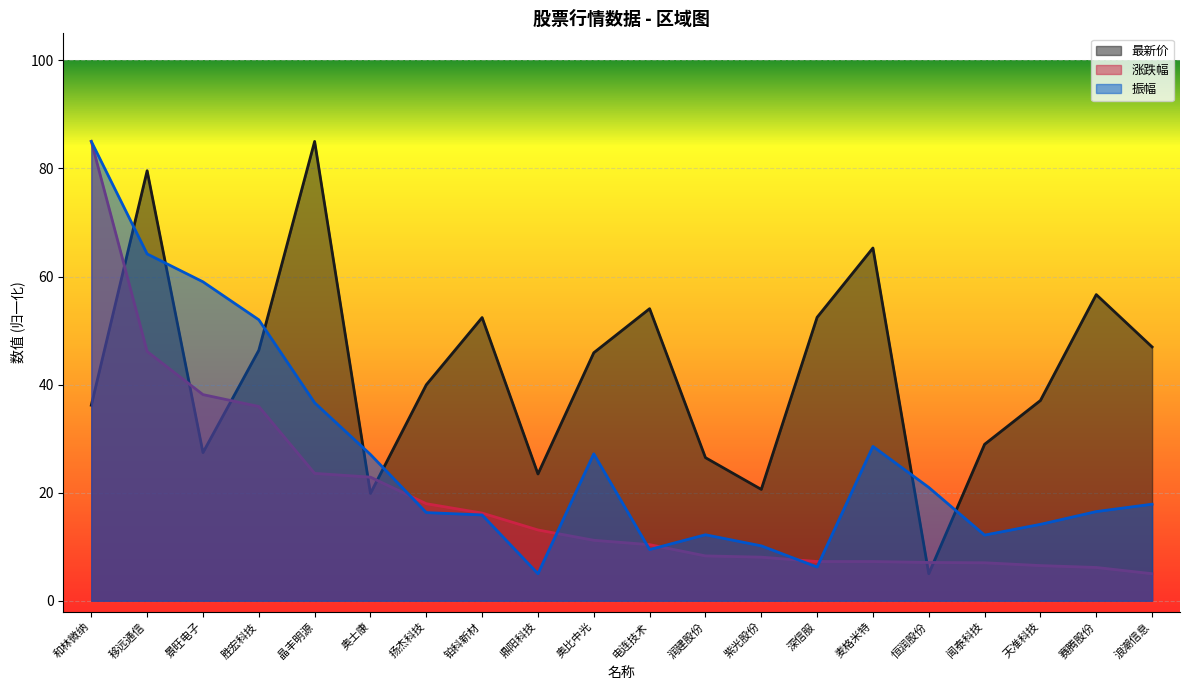

What is the total value across all series at 天准科技?

57.7